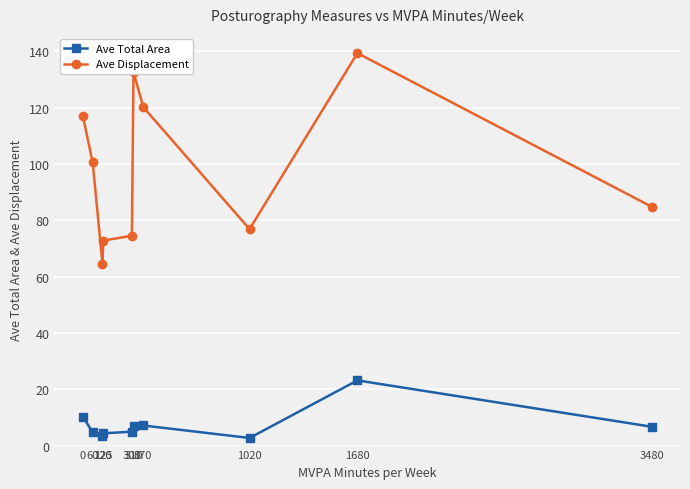

What is the difference between the maximum and minimum values in the Ave Total Area series?

20.4